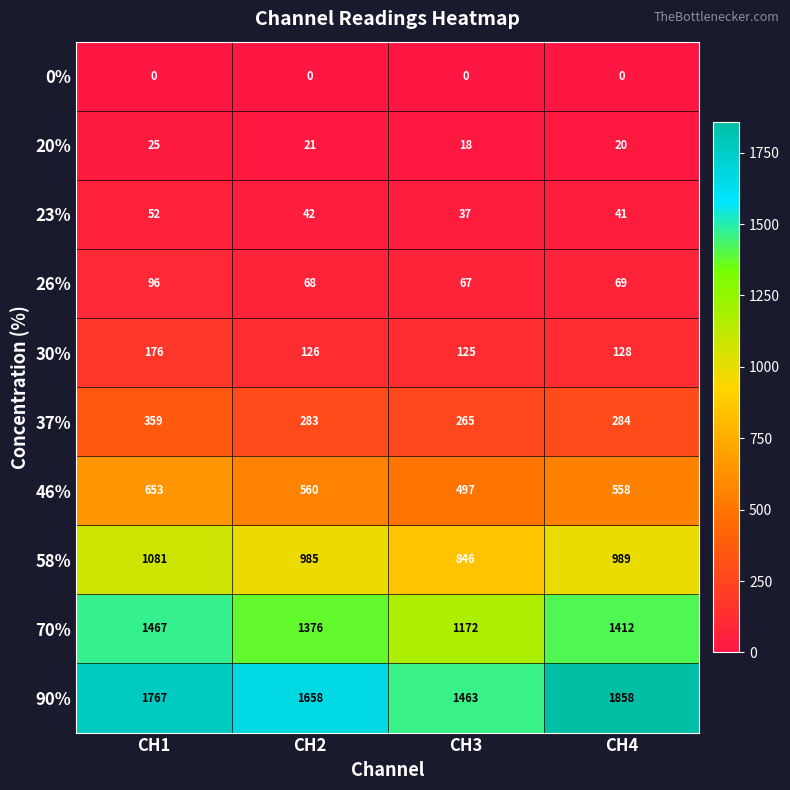

Which series has the widest spread of values?

90%